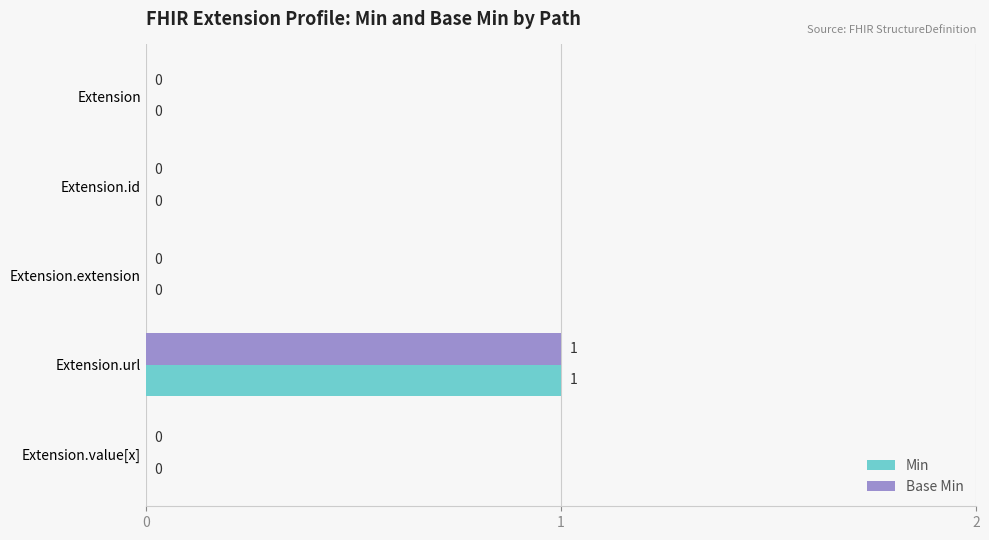

Is the value of Min at Extension.id greater than the value of Base Min at Extension.url?

No